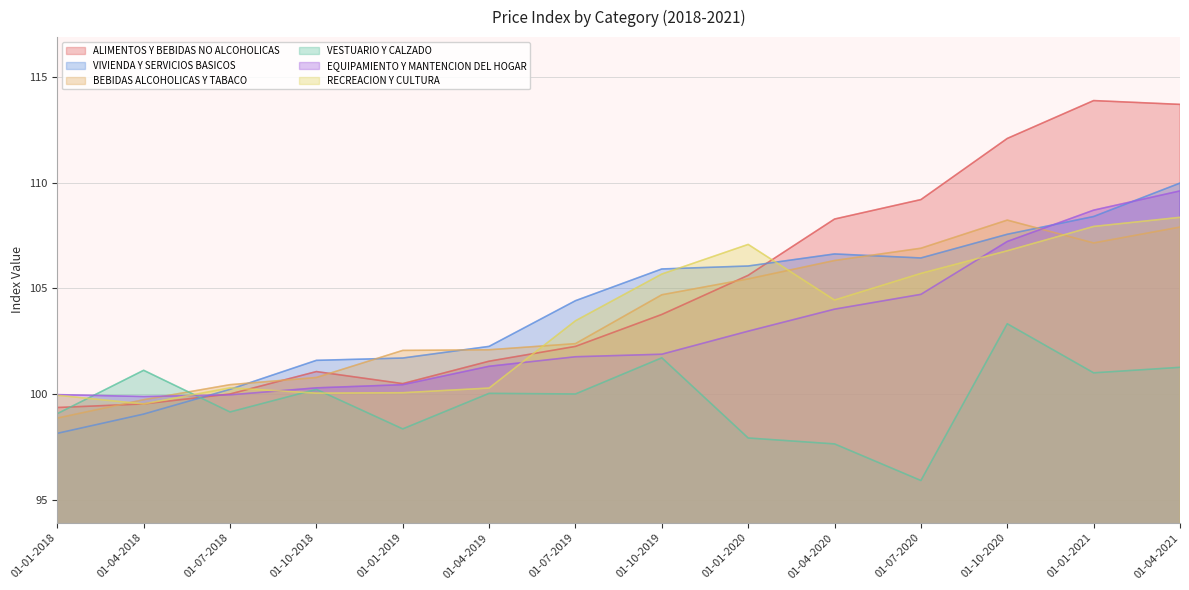

What is the sum of the VESTUARIO Y CALZADO values at 01-10-2019 and 01-10-2020?

205.1